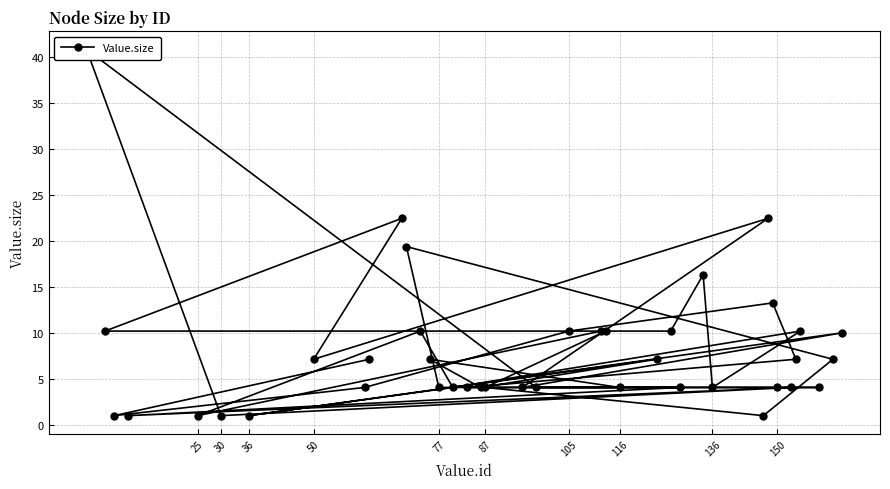

At which category does the data reach its first local valley?

50